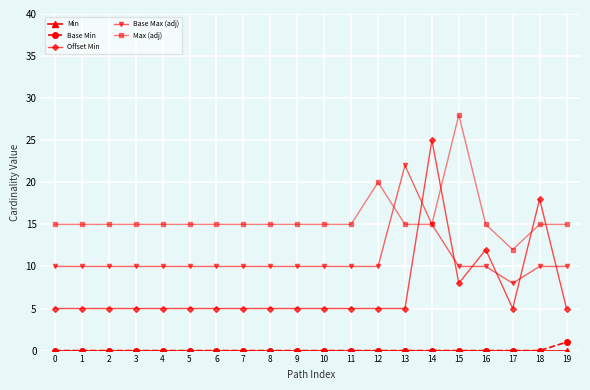

At which label does Max (adj) reach its minimum?

17